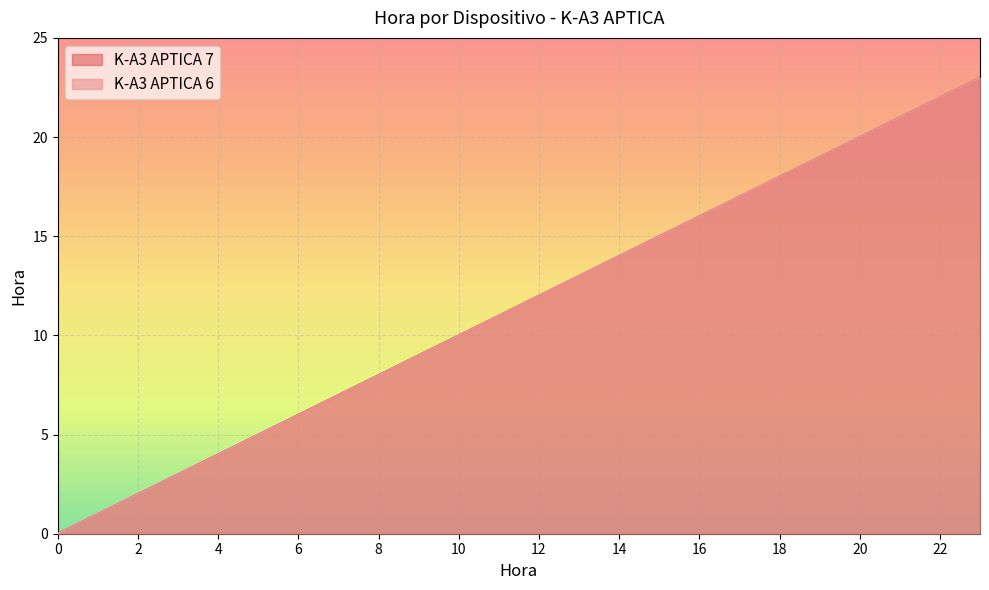

Is the value of K-A3 APTICA 6 at 21 greater than the value of K-A3 APTICA 7 at 19?

Yes